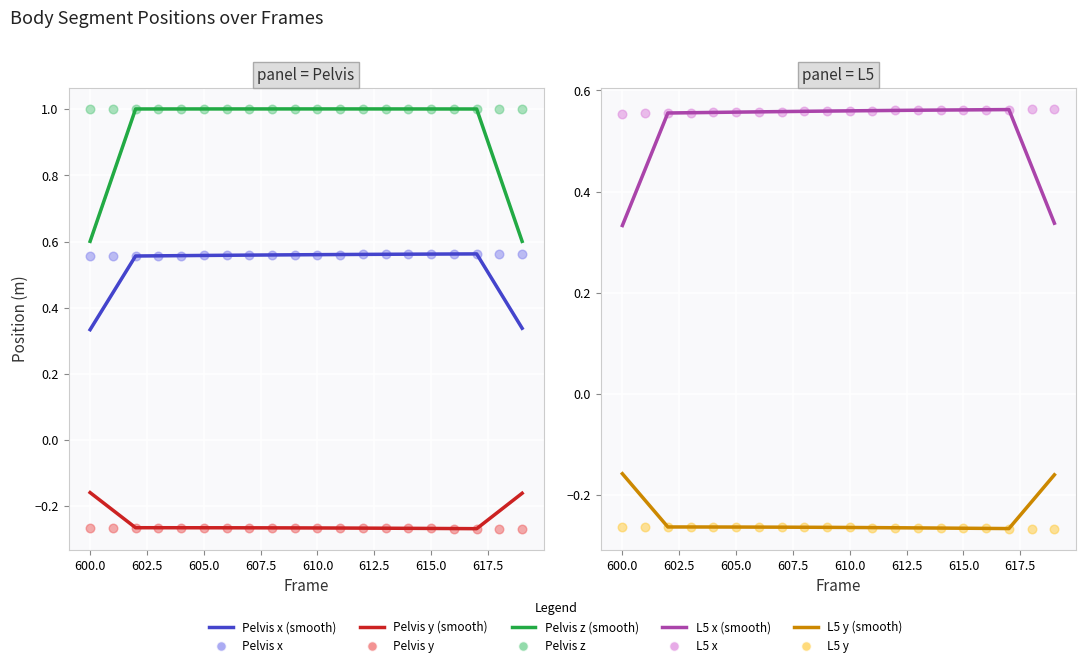

At how many categories does at least one series exceed 0?

20